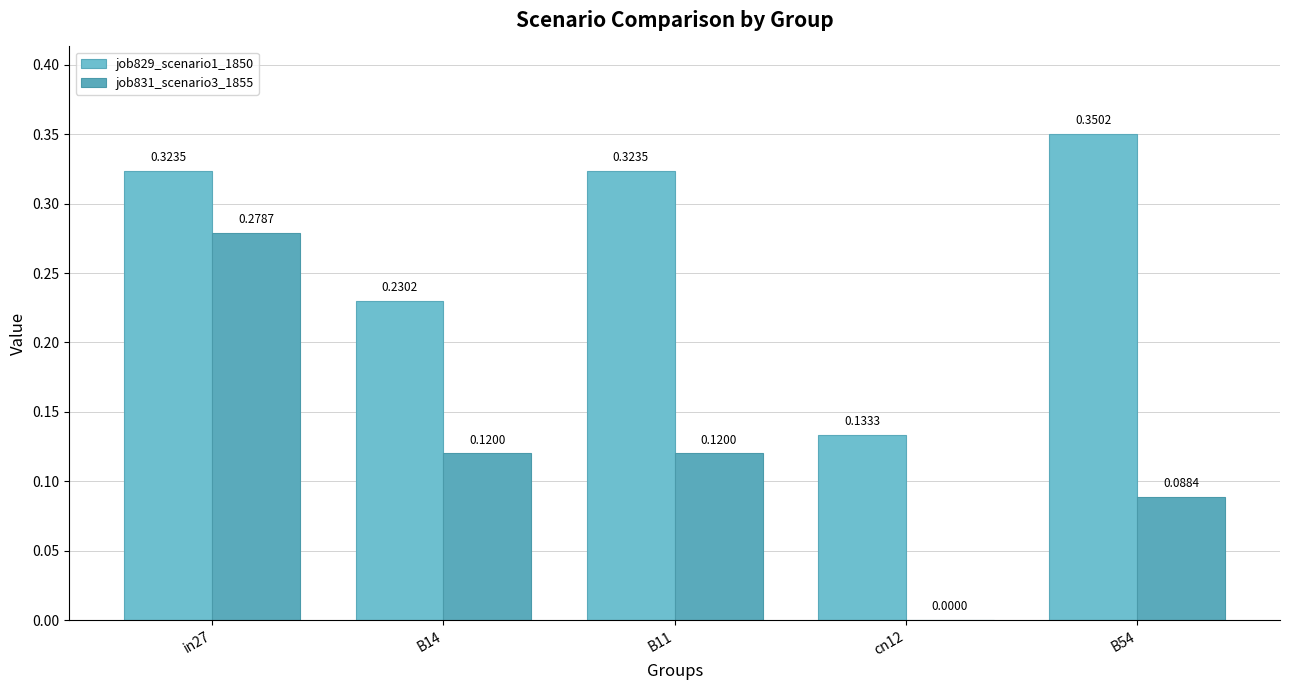

Which label corresponds to the largest value in the chart?

B54